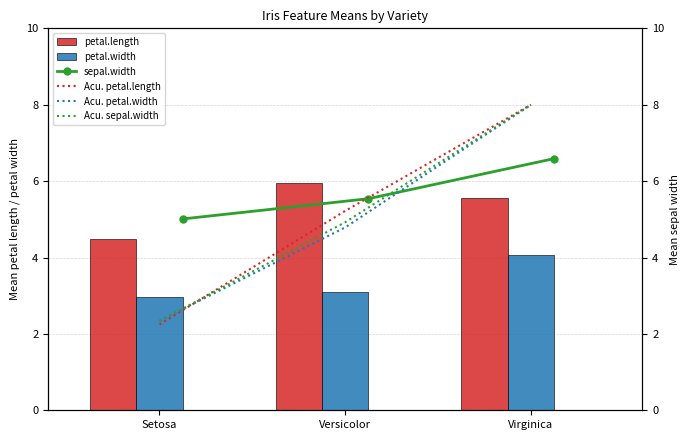

What is the greatest value displayed?

8.0